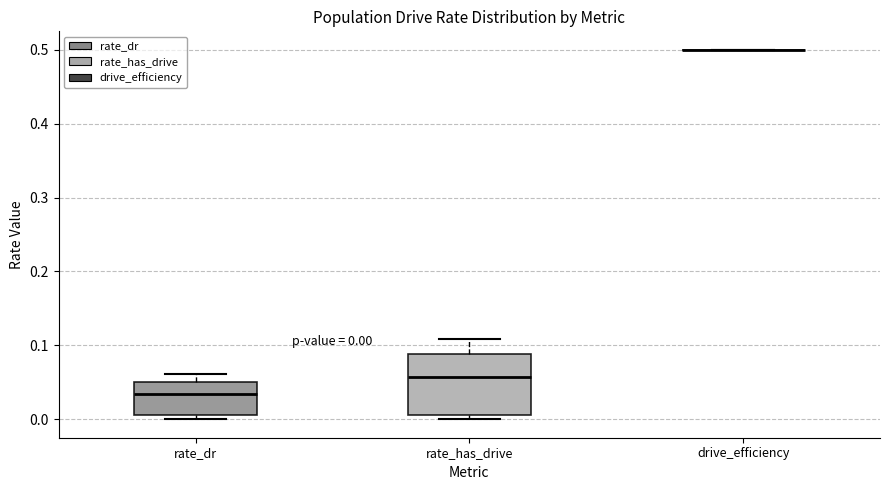

Which box is the tallest, from its lower edge to its upper edge?

rate_has_drive